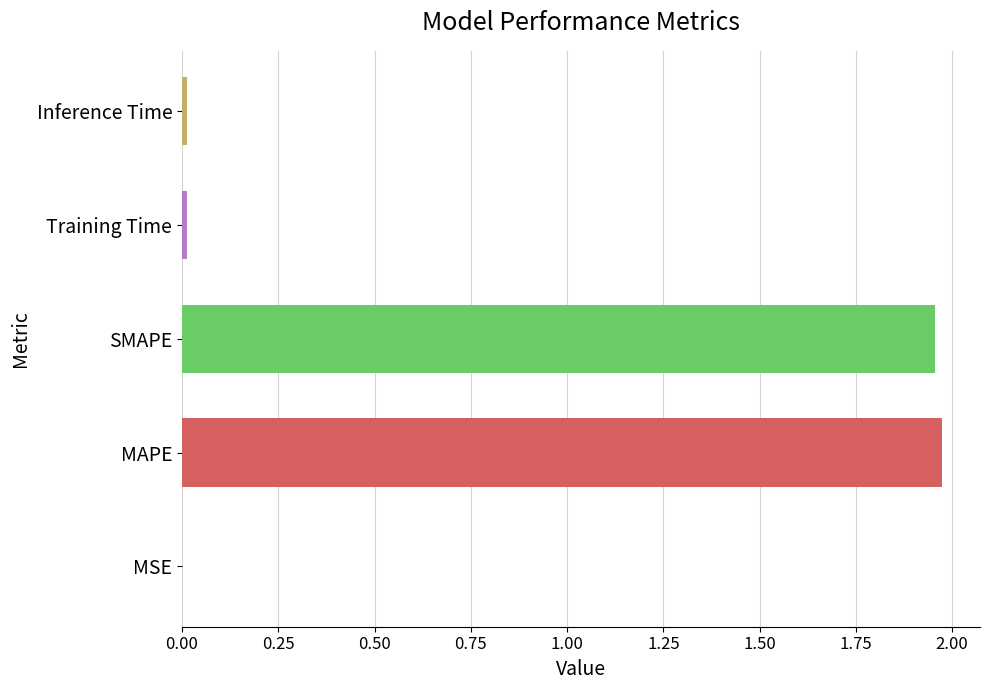

Are the bars horizontal?

Yes